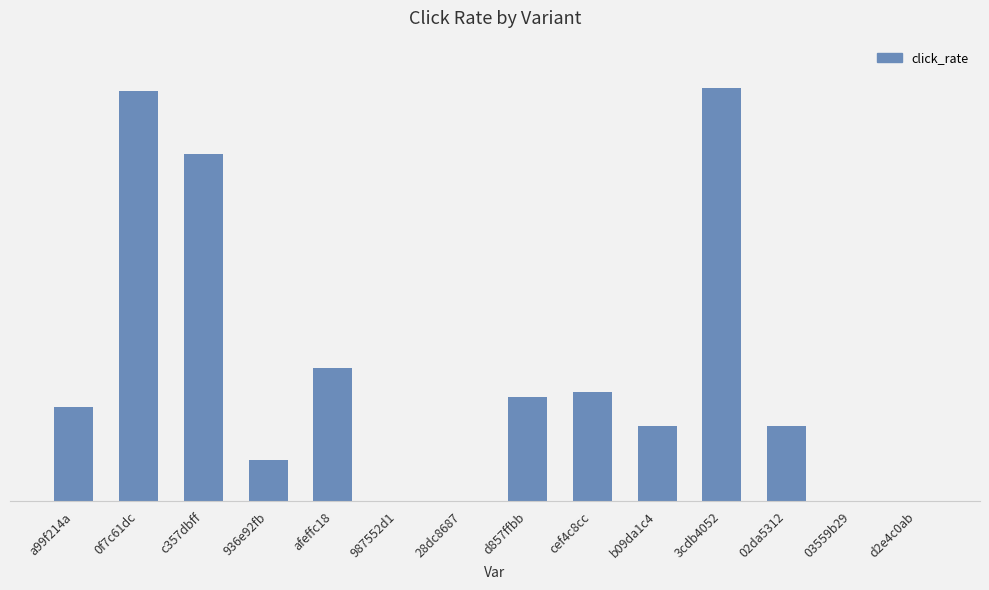

What is the average value?

0.2